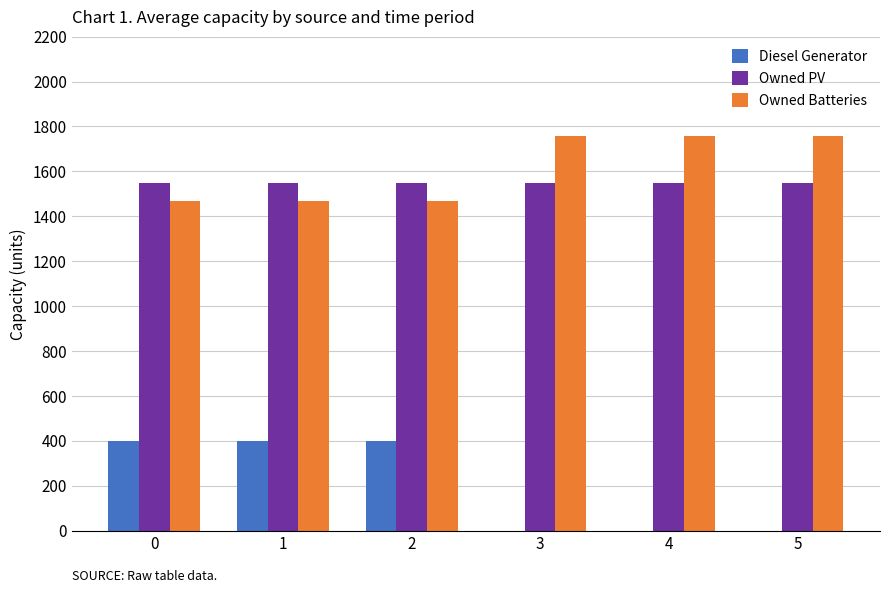

The value of Owned PV at 1 is 2758. True or false?

False